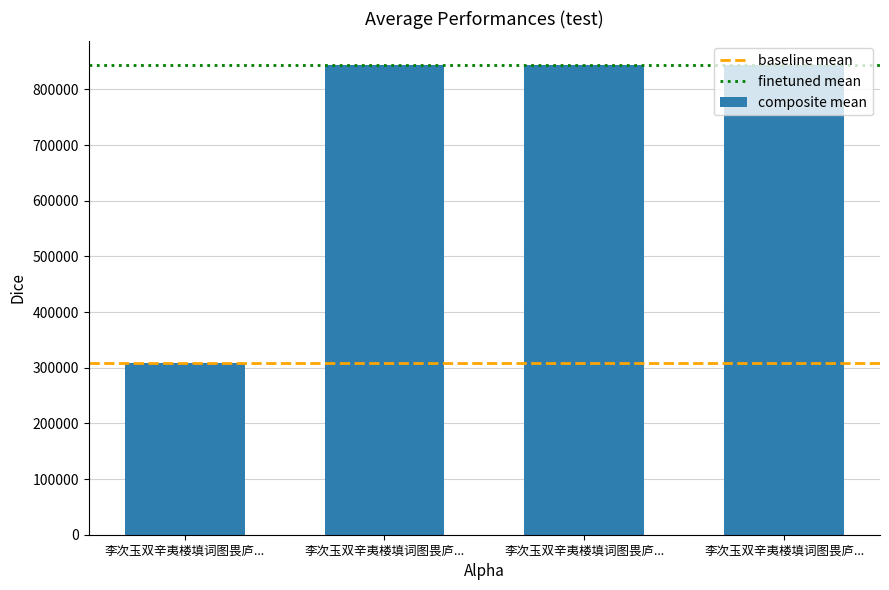

How many data points does each series have?

4